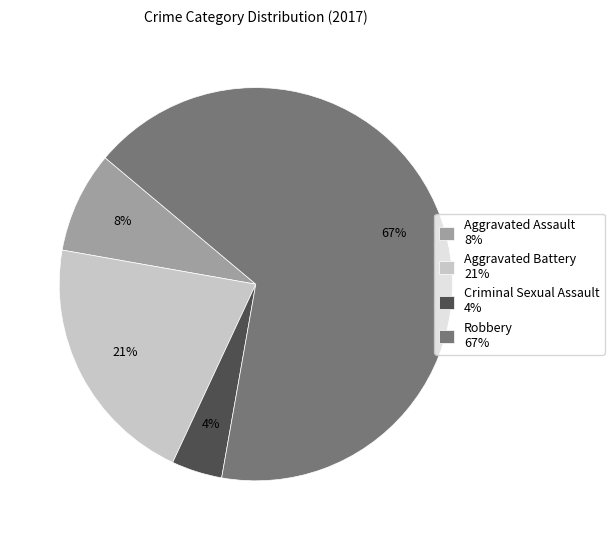

Between Robbery and Criminal Sexual Assault, which is larger?

Robbery